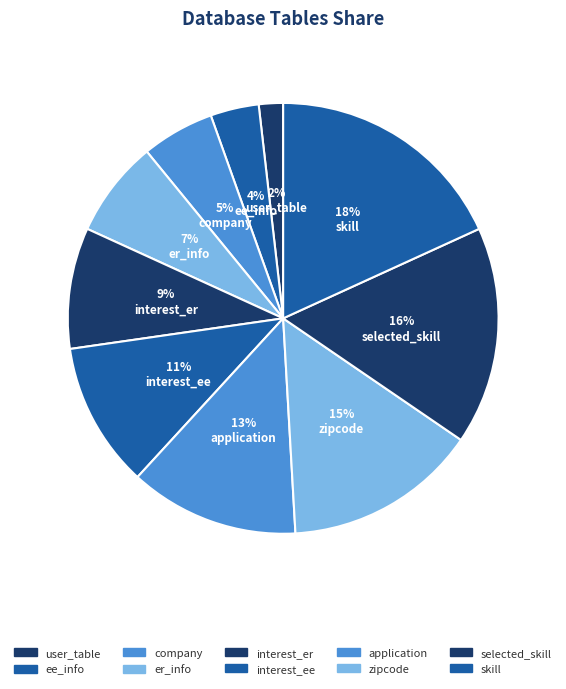

Which slice is the smallest?

user_table